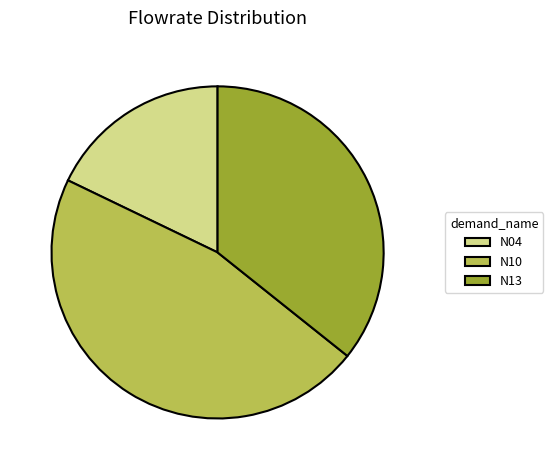

The N04 slice represents 18% of the pie. True or false?

True